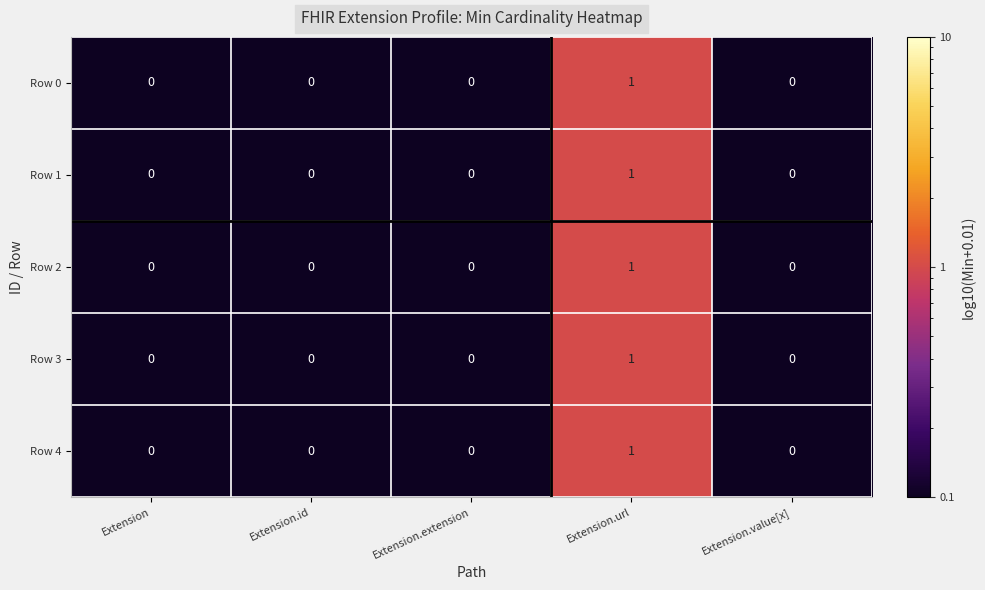

The Row 0 series shows 0 at Extension.id. True or false?

True